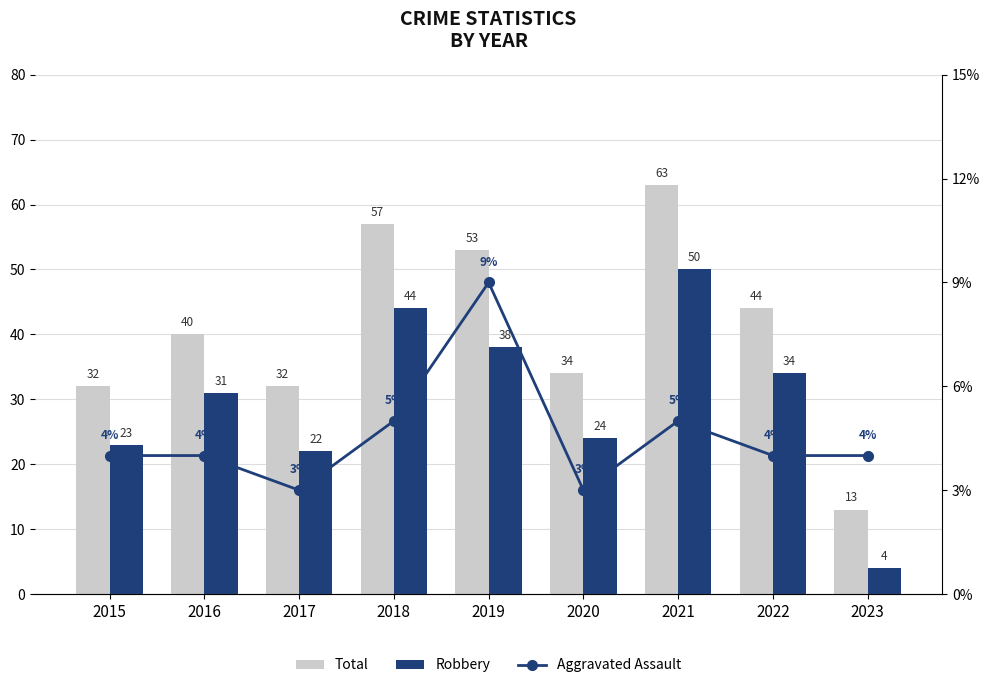

Reading left to right, list all the values displayed in this chart.

Total: 2015=32	2016=40	2017=32	2018=57	2019=53	2020=34	2021=63	2022=44	2023=13
Robbery: 2015=23	2016=31	2017=22	2018=44	2019=38	2020=24	2021=50	2022=34	2023=4
Aggravated Assault: 2015=4	2016=4	2017=3	2018=5	2019=9	2020=3	2021=5	2022=4	2023=4